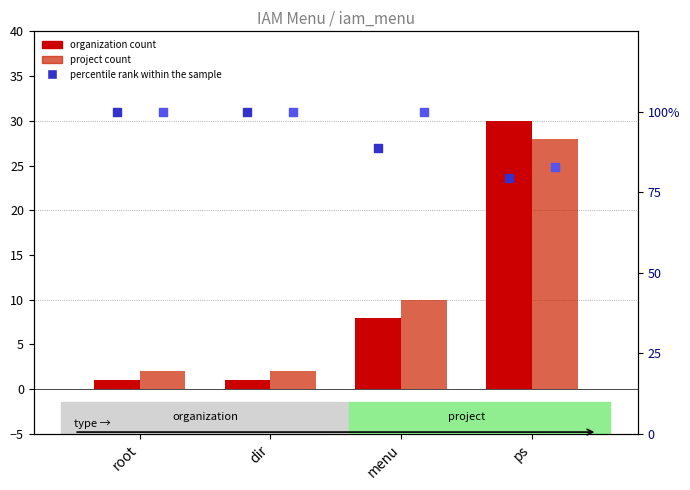

Which series has the largest total across all categories?

percentile rank within the sample (proj)